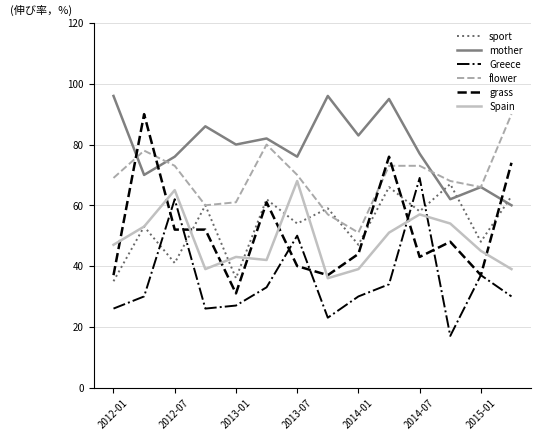

True or false: Greece and mother intersect in this chart.

False